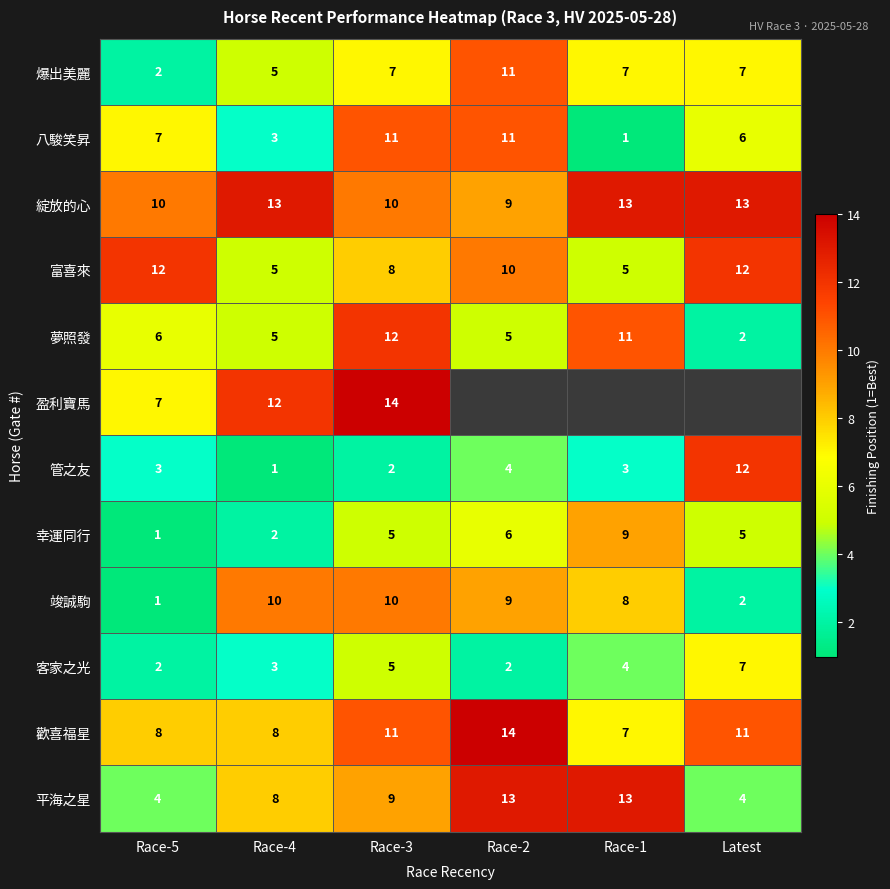

What is the difference between the highest and lowest values at Race-4?

12